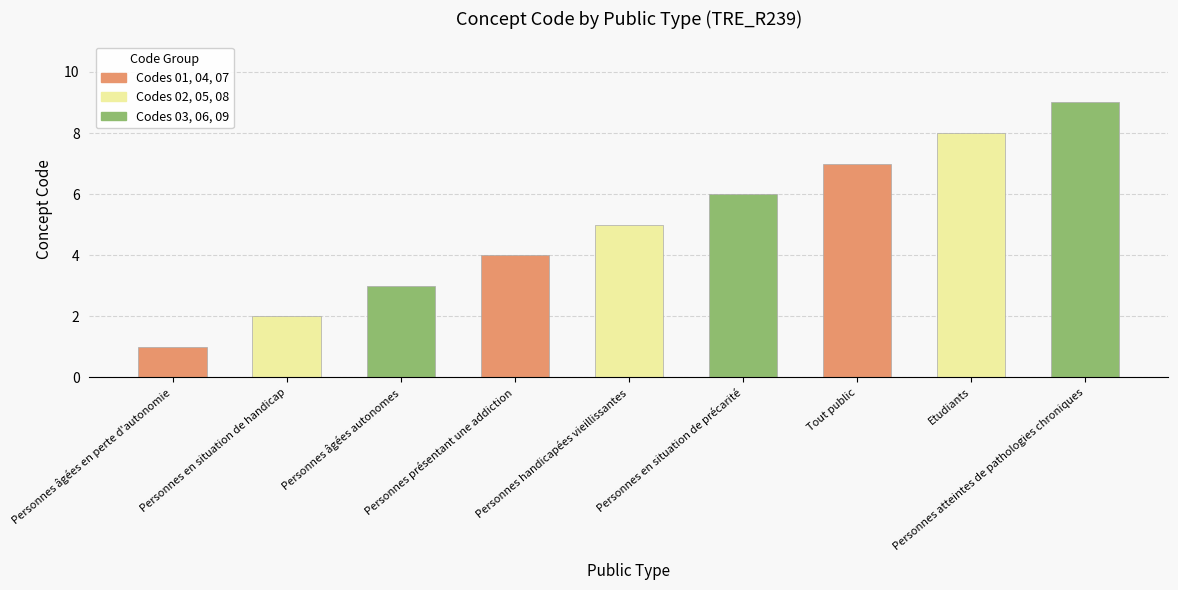

How many values are between 3 and 7?

5